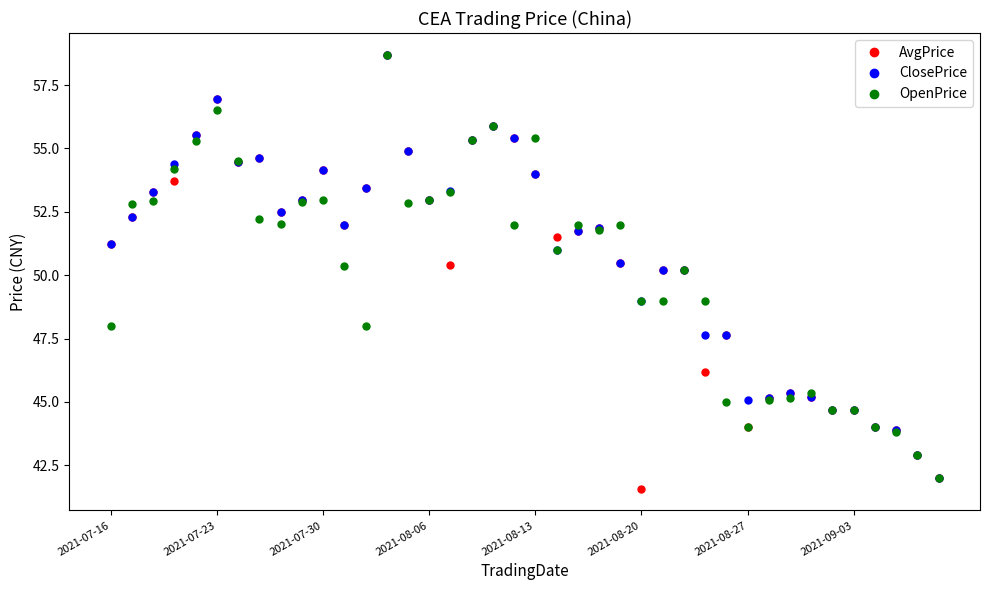

What is the value of the AvgPrice point at the 18th from the left?

55.3